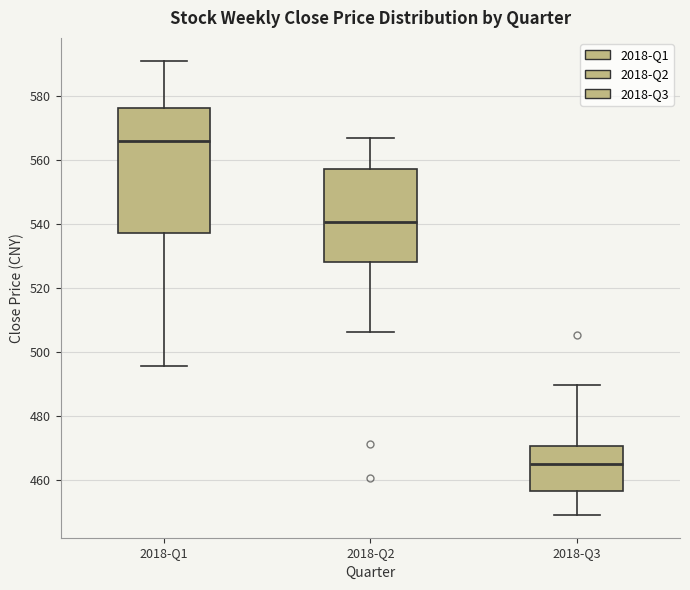

Reading left to right, read every box against the y-axis: the position of its median line, the range the box covers, and the ends of its whiskers. The values are not printed on the chart, so give them approximately, as read against the axis.

2018-Q1: median 566, box 536 to 576, whiskers 496 to 590
2018-Q2: median 540, box 528 to 558, whiskers 506 to 566
2018-Q3: median 464, box 456 to 470, whiskers 448 to 490